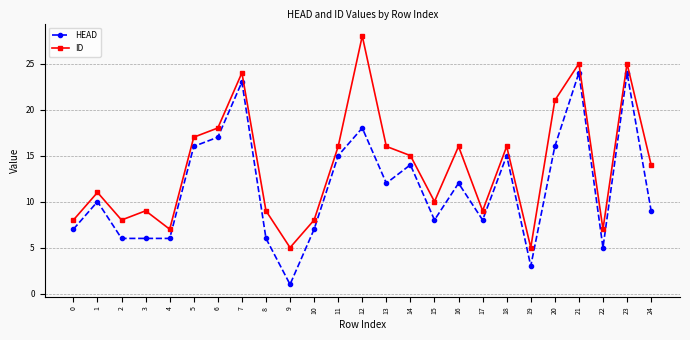

Which label corresponds to the largest value in the chart?

12